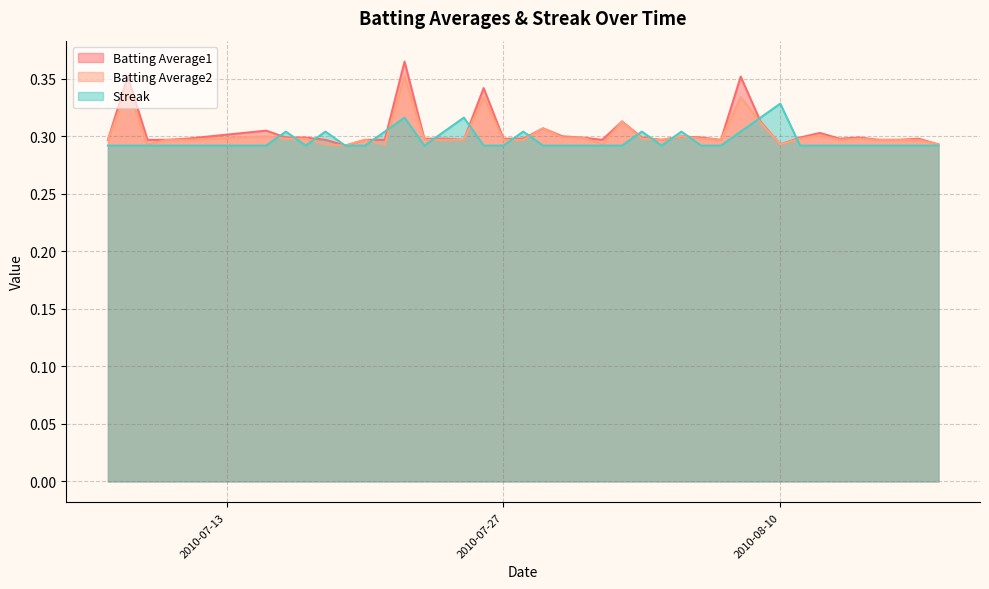

Reading right to left, transcribe all the data shown in this chart.

Batting Average1: 0.3	0.3	0.3	0.3	0.3	0.3	0.3	0.3	0.3	0.3	0.4	0.3	0.3	0.3	0.3	0.3	0.3	0.3	0.3	0.3	0.3	0.3	0.3	0.3	0.3	0.3	0.3	0.4	0.3	0.3	0.3	0.3	0.3	0.3	0.3	0.3	0.3	0.3	0.4	0.3
Batting Average2: 0.3	0.3	0.3	0.3	0.3	0.3	0.3	0.3	0.3	0.3	0.3	0.3	0.3	0.3	0.3	0.3	0.3	0.3	0.3	0.3	0.3	0.3	0.3	0.3	0.3	0.3	0.3	0.4	0.3	0.3	0.3	0.3	0.3	0.3	0.3	0.3	0.3	0.3	0.3	0.3
Streak: 0.3	0.3	0.3	0.3	0.3	0.3	0.3	0.3	0.3	0.3	0.3	0.3	0.3	0.3	0.3	0.3	0.3	0.3	0.3	0.3	0.3	0.3	0.3	0.3	0.3	0.3	0.3	0.3	0.3	0.3	0.3	0.3	0.3	0.3	0.3	0.3	0.3	0.3	0.3	0.3